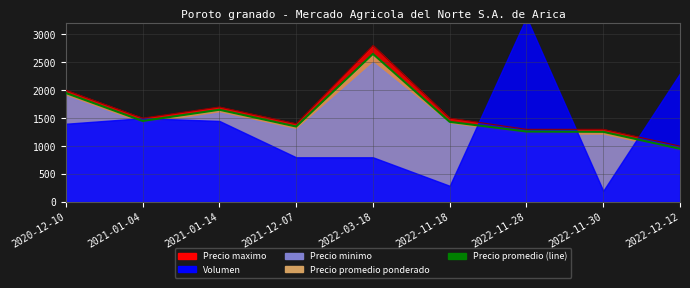

What is the difference between the values at 2022-11-28 and 2020-12-10?

689